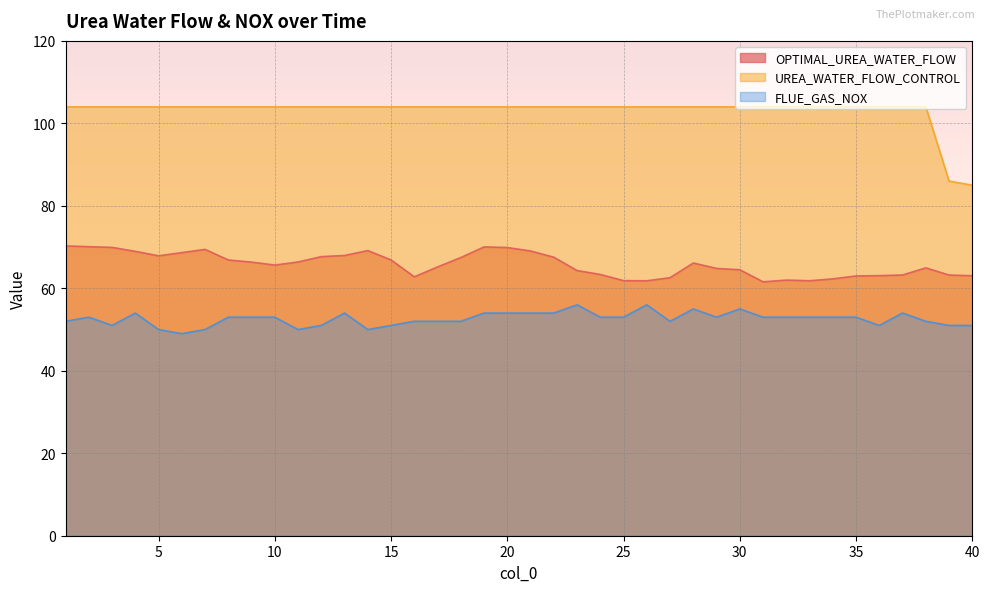

Reading left to right, what are all the values shown in this chart?

OPTIMAL_UREA_WATER_FLOW: 70.3	70.1	69.9	69.0	67.9	68.7	69.4	66.9	66.3	65.6	66.4	67.7	68.0	69.1	66.9	62.8	65.2	67.5	70.0	69.9	69.1	67.5	64.3	63.4	61.9	61.8	62.6	66.1	64.8	64.5	61.6	62.0	61.8	62.3	63.0	63.1	63.2	65.0	63.2	63.1
UREA_WATER_FLOW_CONTROL: 104.0	104.0	104.0	104.0	104.0	104.0	104.0	104.0	104.0	104.0	104.0	104.0	104.0	104.0	104.0	104.0	104.0	104.0	104.0	104.0	104.0	104.0	104.0	104.0	104.0	104.0	104.0	104.0	104.0	104.0	104.0	104.0	104.0	104.0	104.0	104.0	104.0	104.0	86.0	85.0
FLUE_GAS_NOX: 52.0	53.0	51.0	54.0	50.0	49.0	50.0	53.0	53.0	53.0	50.0	51.0	54.0	50.0	51.0	52.0	52.0	52.0	54.0	54.0	54.0	54.0	56.0	53.0	53.0	56.0	52.0	55.0	53.0	55.0	53.0	53.0	53.0	53.0	53.0	51.0	54.0	52.0	51.0	51.0